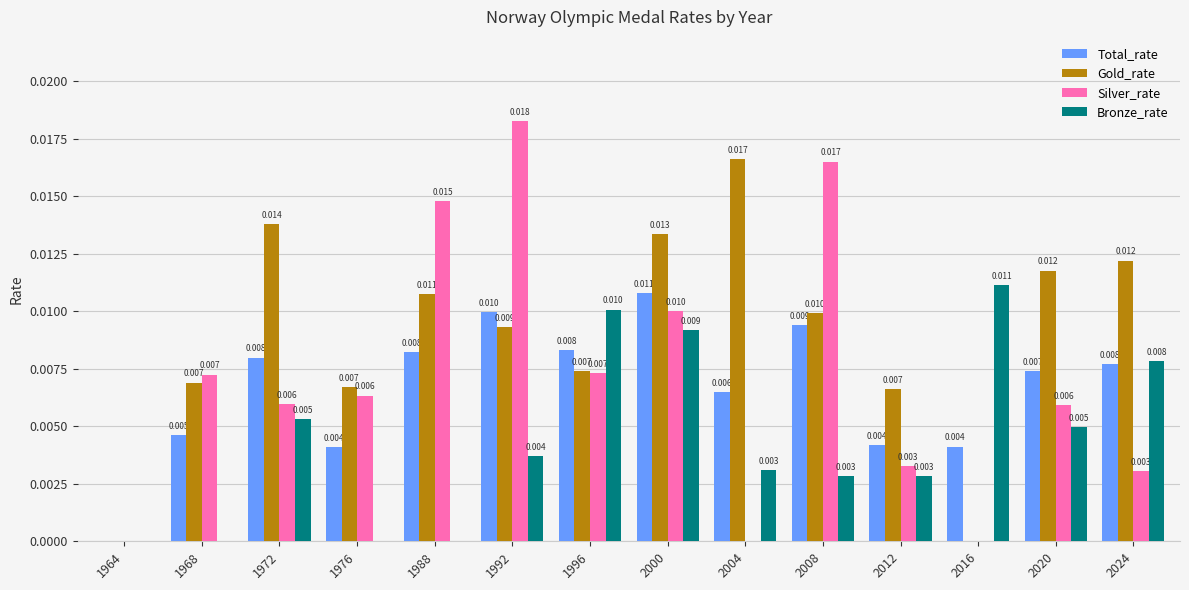

Between 1996 and 2012, which series saw the biggest shift?

Bronze_rate